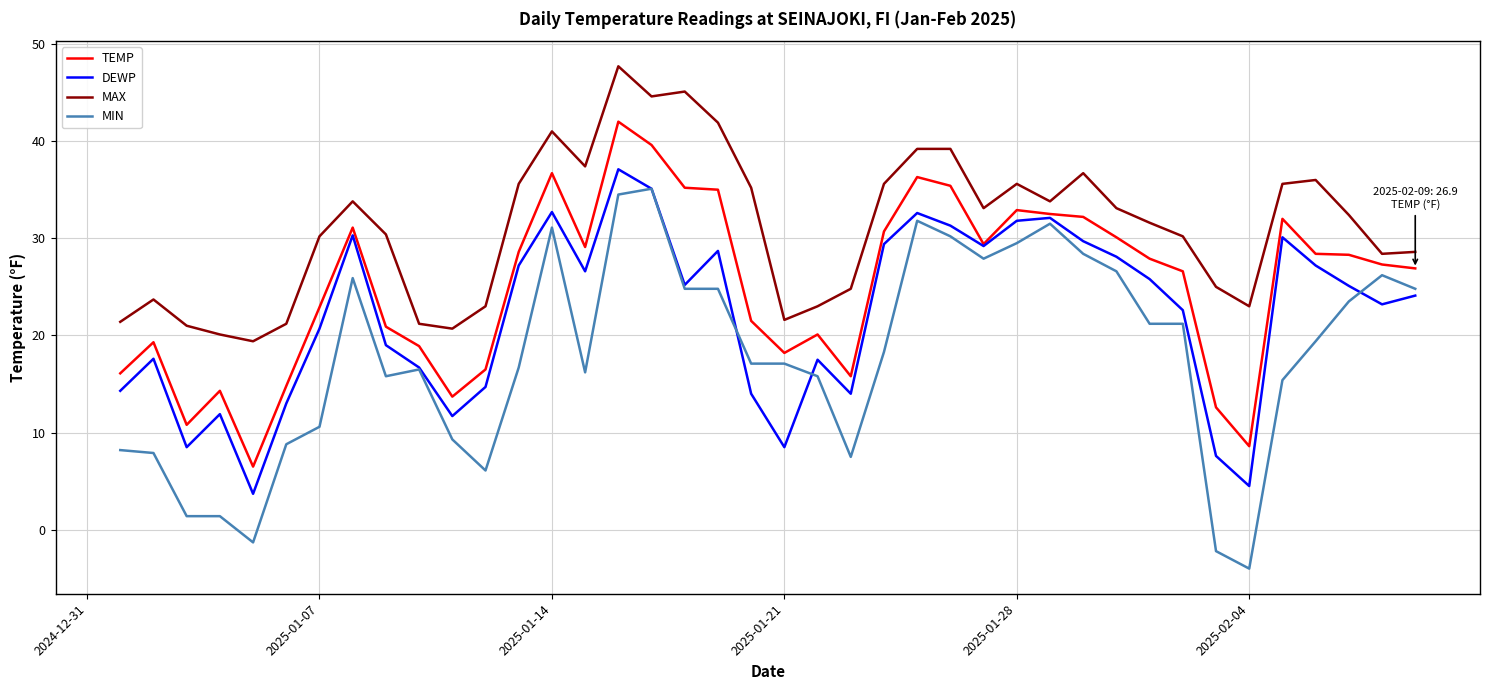

What is the maximum value shown in the chart?

47.7